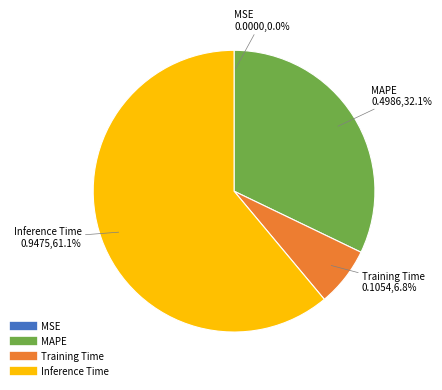

Is there any slice that represents more than half of the pie?

Yes